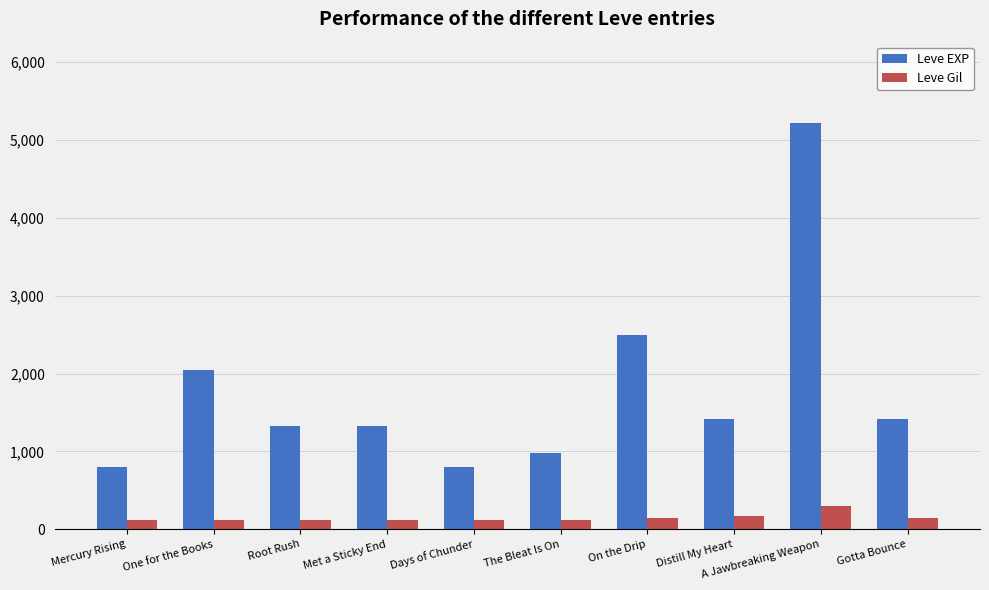

True or false: Leve Gil has a value of 140 at Gotta Bounce.

True